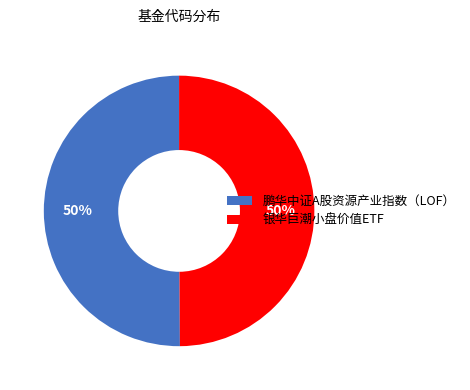

Do 银华巨潮小盘价值ETF and 鹏华中证A股资源产业指数（LOF） together represent more than half of the pie?

Yes